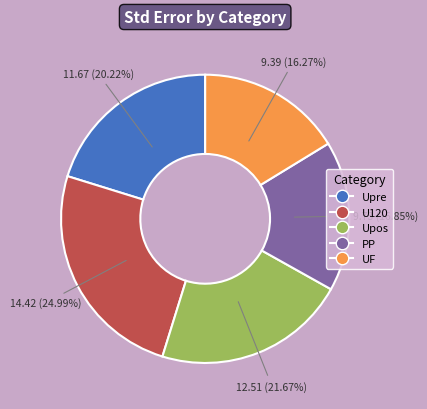

What percentage do Upre and UF together represent?

36.5%